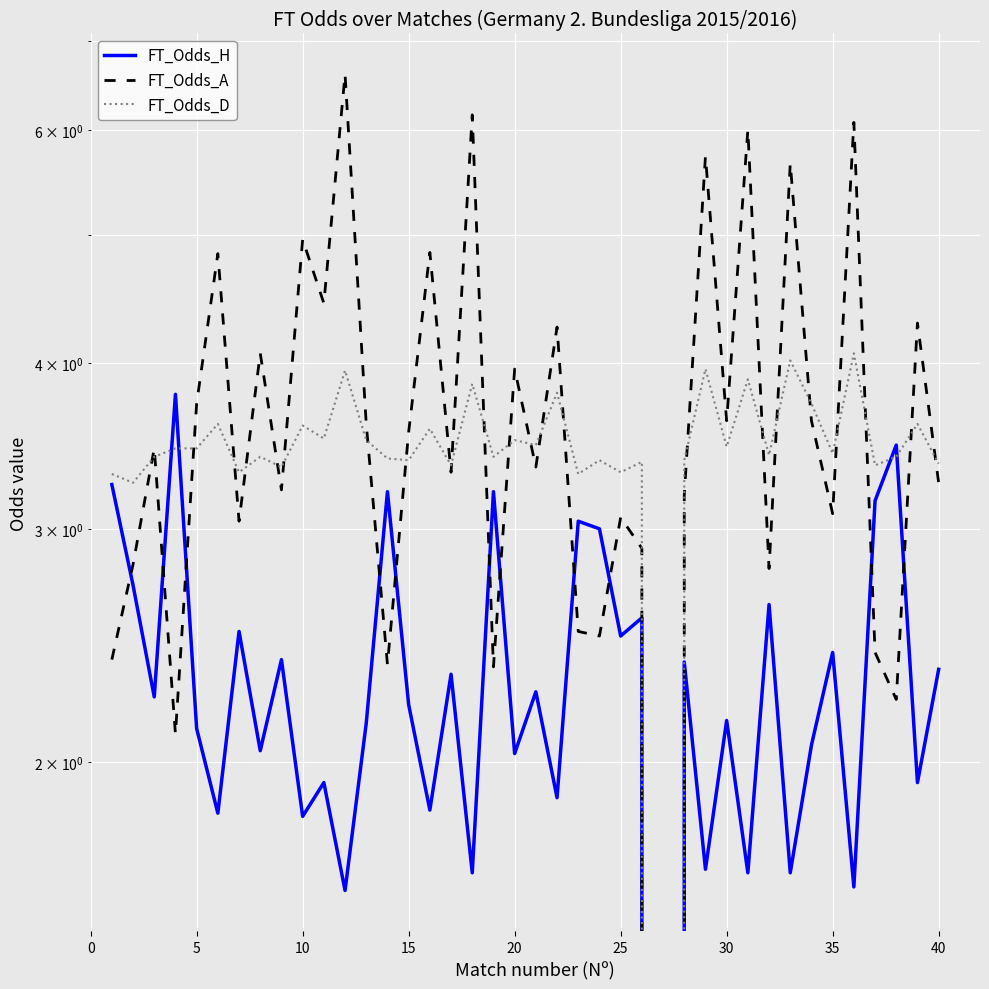

How many values in the FT_Odds_H series exceed 2?

27